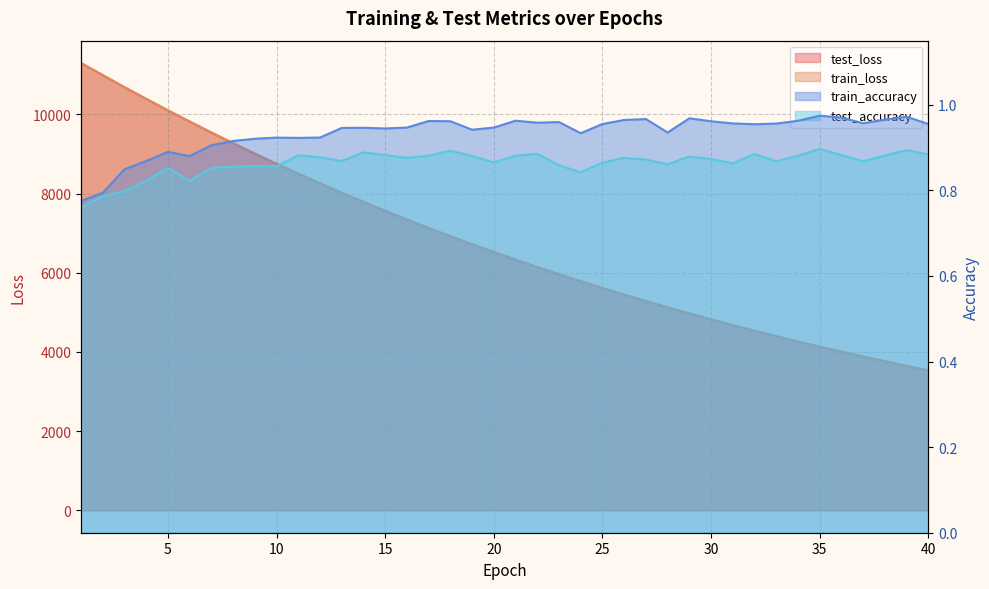

Count the train_accuracy values in the range 0 to 1.

40